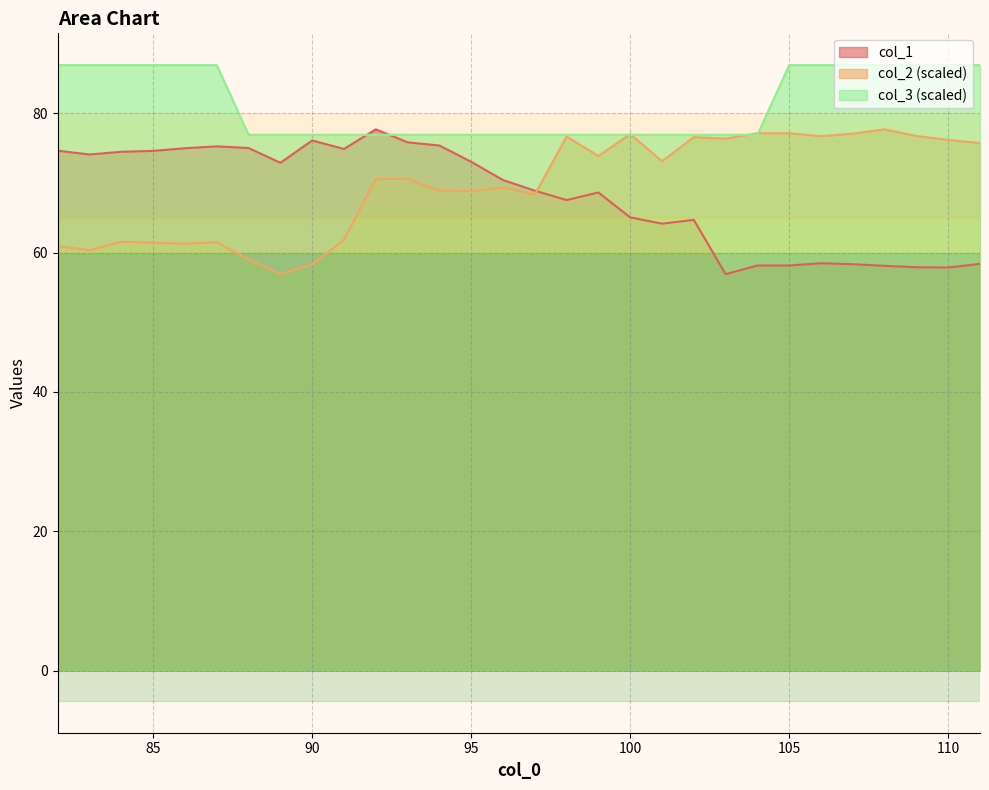

Reading left to right, what are all the values shown in this chart?

col_1: 74.6	74.1	74.5	74.6	75.0	75.2	75.0	72.9	76.1	74.9	77.7	75.8	75.4	73.0	70.4	68.9	67.5	68.6	65.1	64.1	64.7	56.9	58.1	58.1	58.5	58.3	58.1	57.9	57.9	58.4
col_2: 60.9	60.3	61.5	61.4	61.3	61.5	59.0	56.9	58.3	61.8	70.5	70.6	68.9	68.8	69.4	68.3	76.7	73.9	77.0	73.1	76.6	76.3	77.1	77.1	76.7	77.1	77.7	76.7	76.2	75.7
col_3: 86.9	86.9	86.9	86.9	86.9	86.9	76.9	76.9	76.9	76.9	76.9	76.9	76.9	76.9	76.9	76.9	76.9	76.9	76.9	76.9	76.9	76.9	76.9	86.9	86.9	86.9	86.9	86.9	86.9	86.9